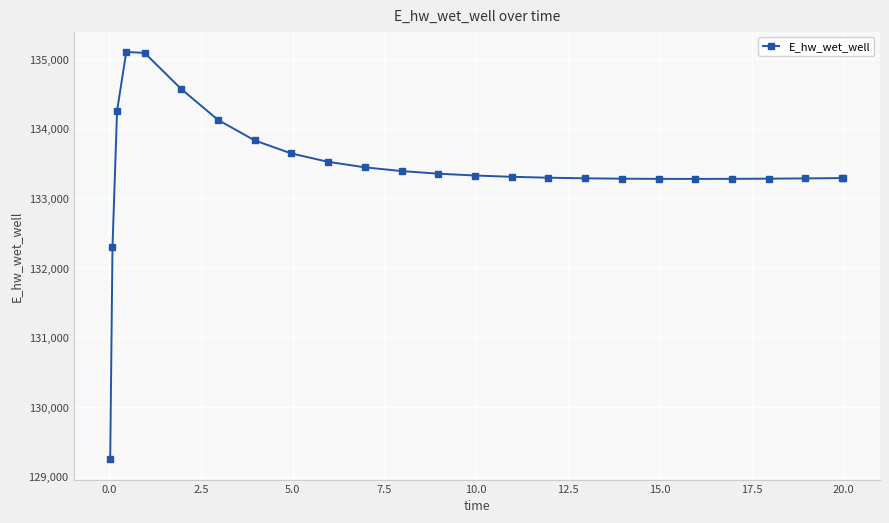

True or false: there are more than 0 points higher than both neighbors.

True